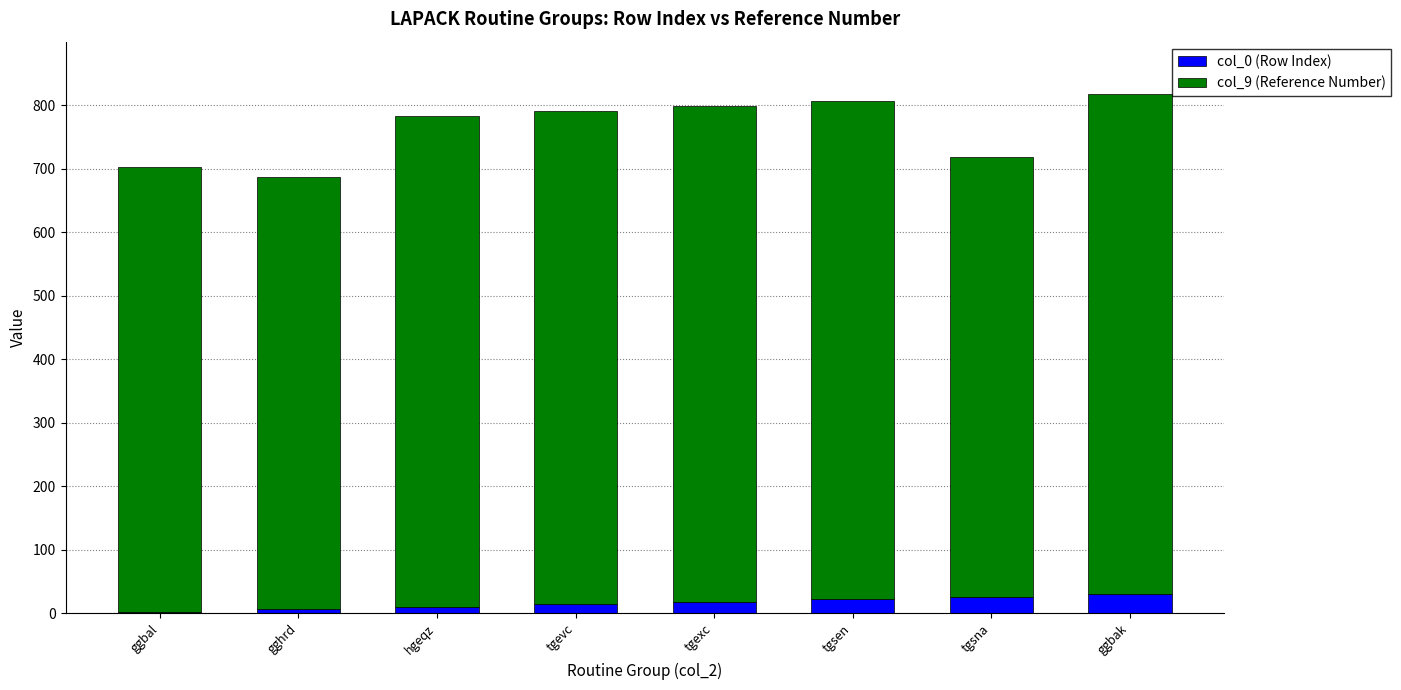

Is it true that col_0 (Row Index) equals 18 at tgexc?

True